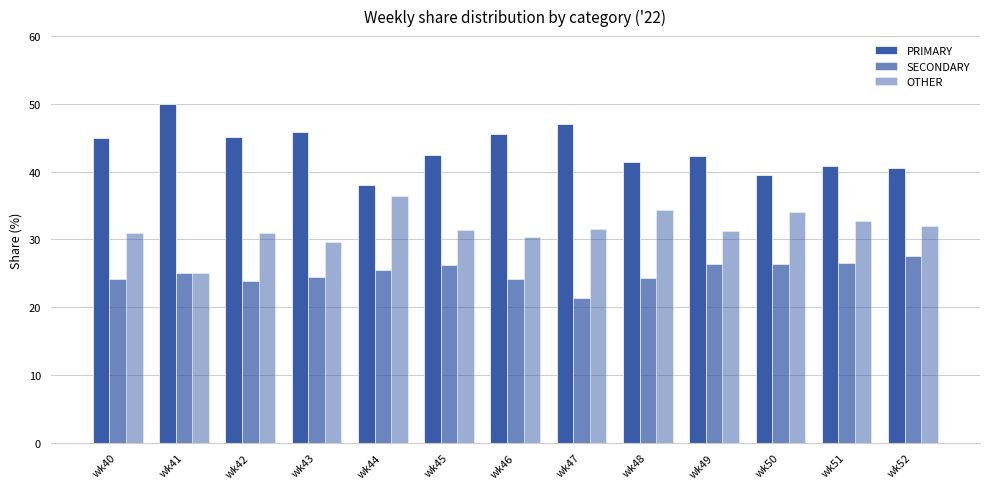

At which label is SECONDARY closest to 24?

wk46